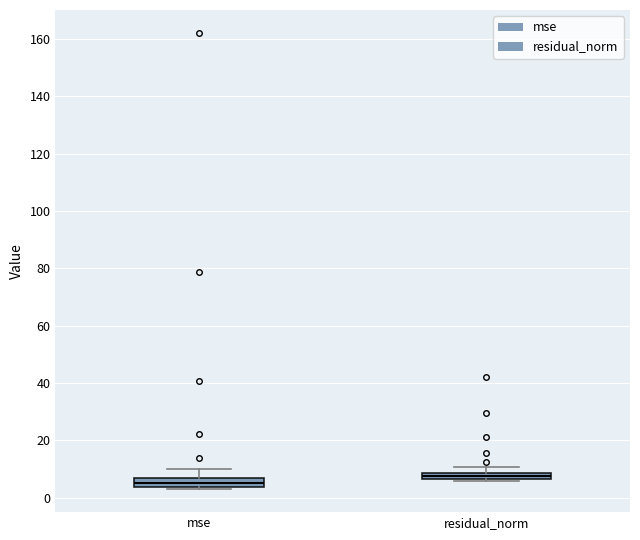

Where is the lower edge of the box for mse on the y-axis? The values are not printed on the chart, so give them approximately, as read against the axis.

4